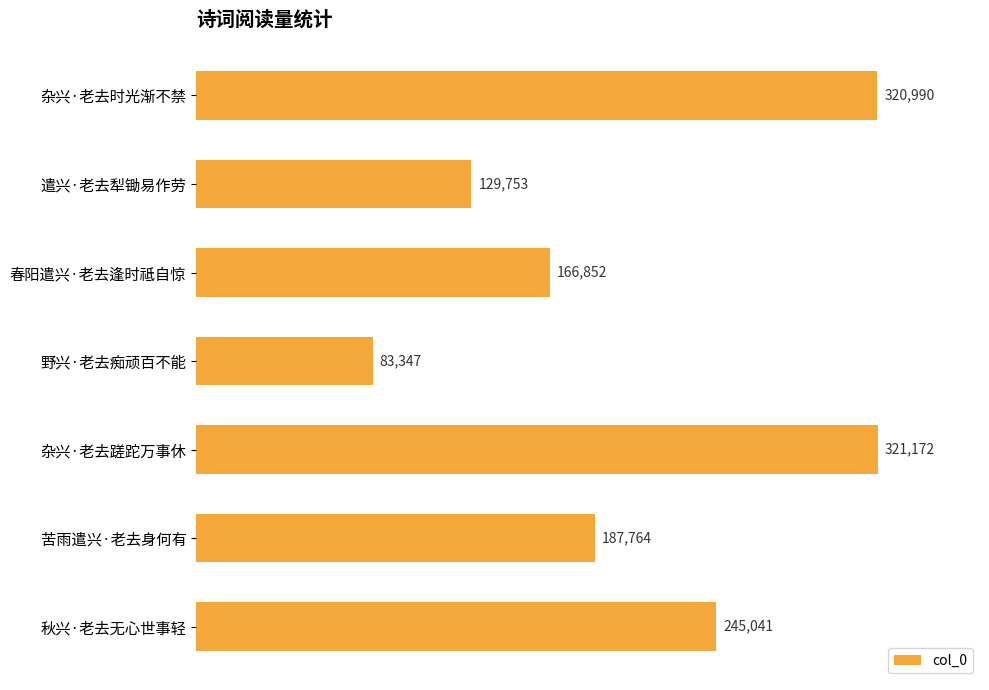

Rank the categories by value from highest to lowest.

杂兴·老去蹉跎万事休, 杂兴·老去时光渐不禁, 秋兴·老去无心世事轻, 苦雨遣兴·老去身何有, 春阳遣兴·老去逢时祗自惊, 遣兴·老去犁锄易作劳, 野兴·老去痴顽百不能